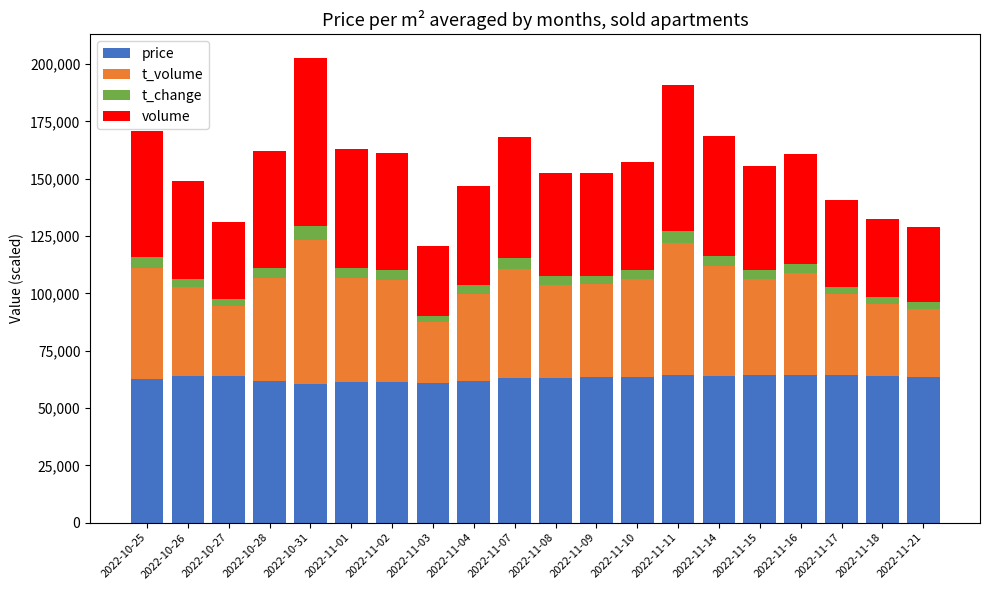

What is the maximum value for price?

64600.0